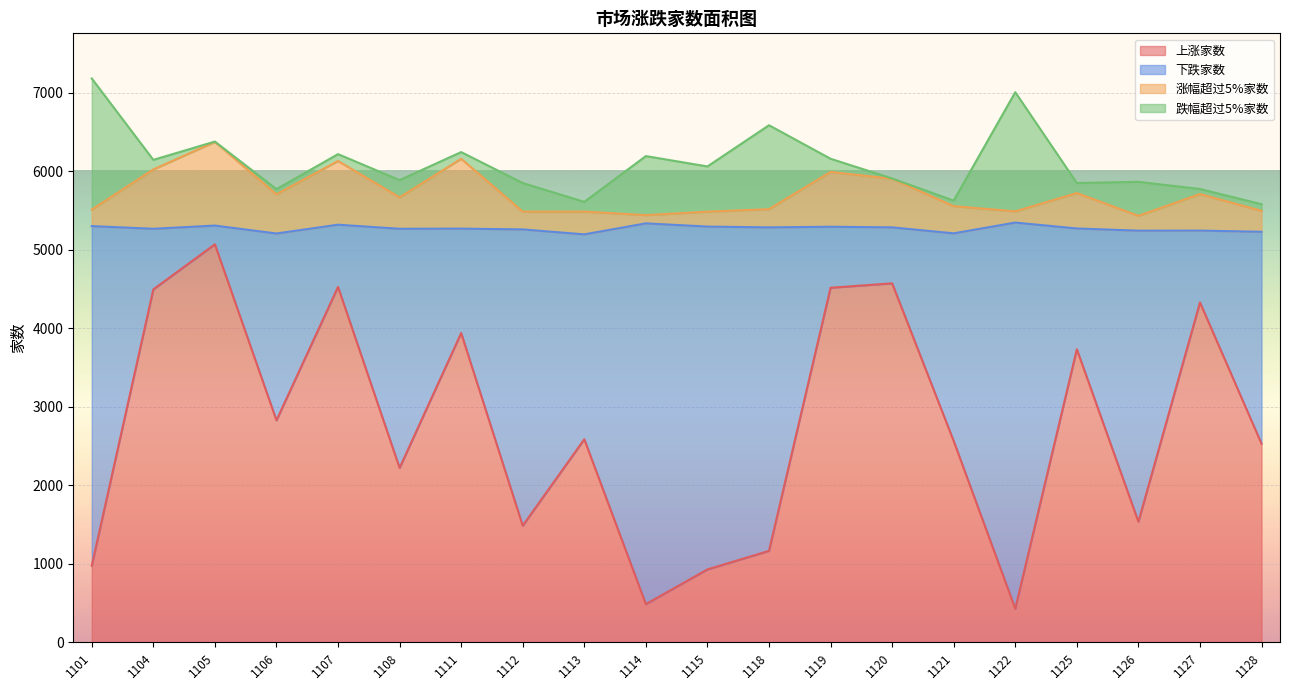

What is the sum of all 上涨家数 values?

54927